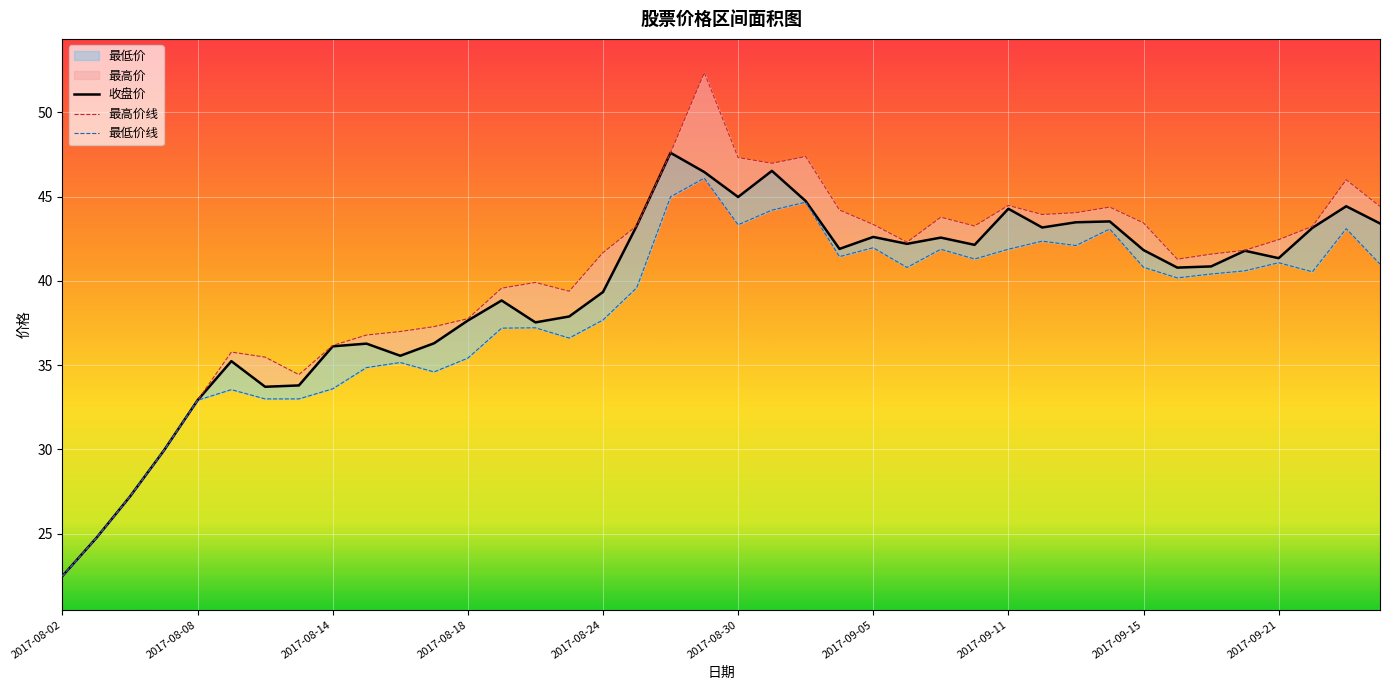

At which category does 最低价 reach its first local peak?

2017-08-09